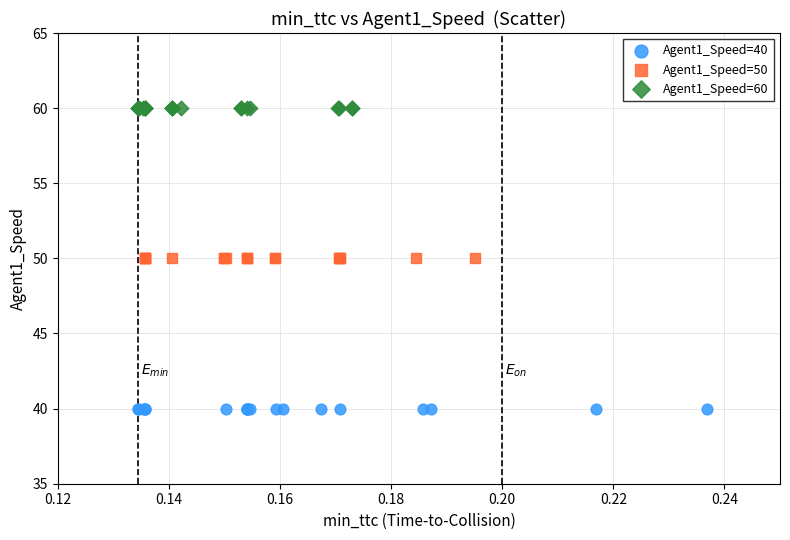

Which series contains the lowest Y value?

Agent1_Speed=40